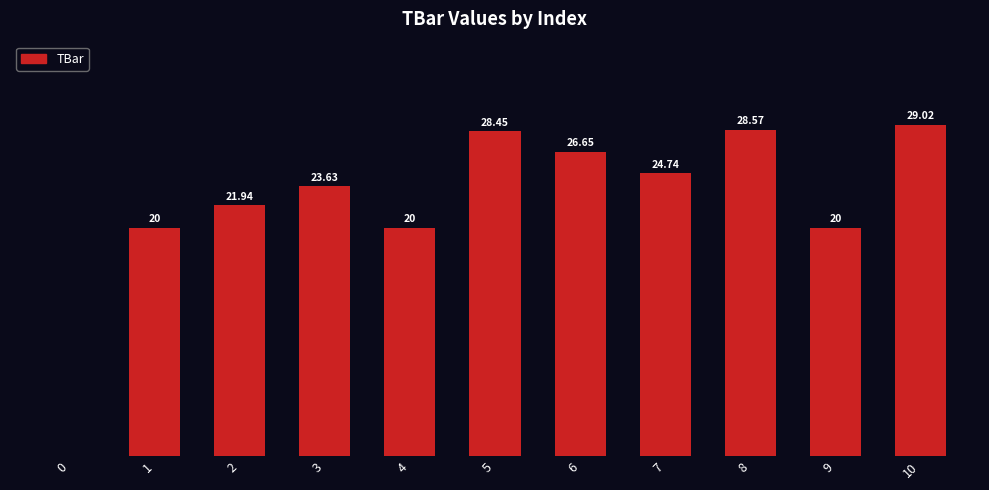

Reading left to right, extract all data points from this chart.

0.0	20.0	21.9	23.6	20.0	28.5	26.6	24.7	28.6	20.0	29.0